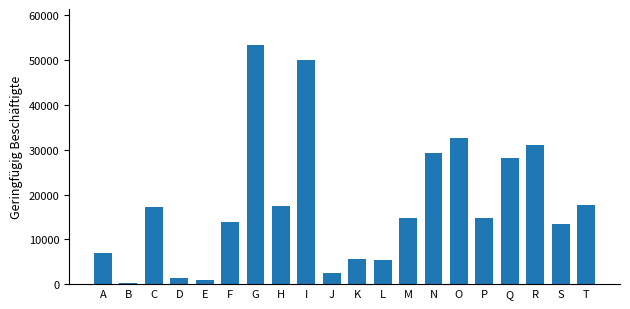

Which label corresponds to the largest value in the chart?

G